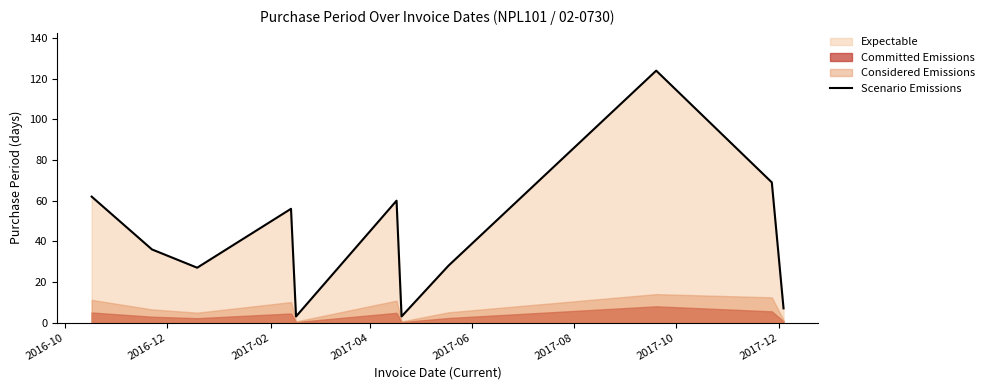

What is the minimum value for Scenario Emissions?

3